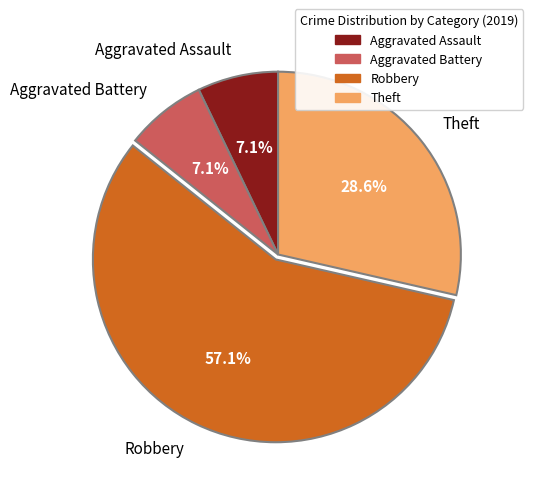

How many slices are in this pie chart?

4